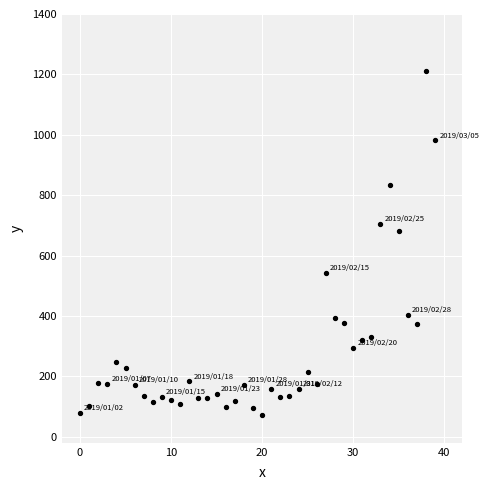

What Y value in the scatter plot is closest to 642?

681.4